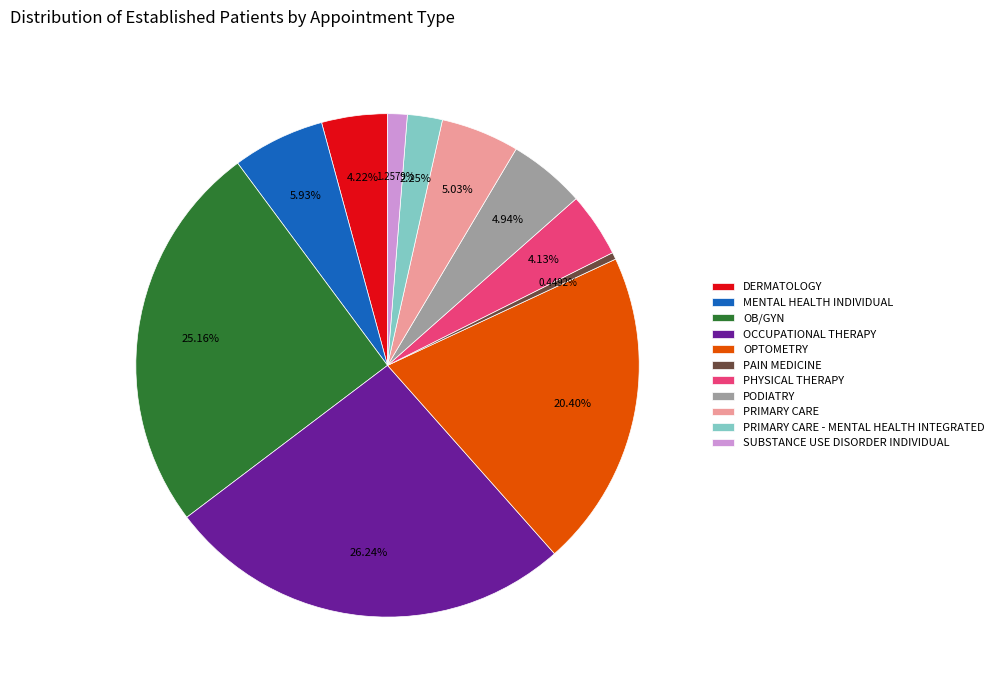

What percentage is the MENTAL HEALTH INDIVIDUAL slice, to the nearest percent?

6%